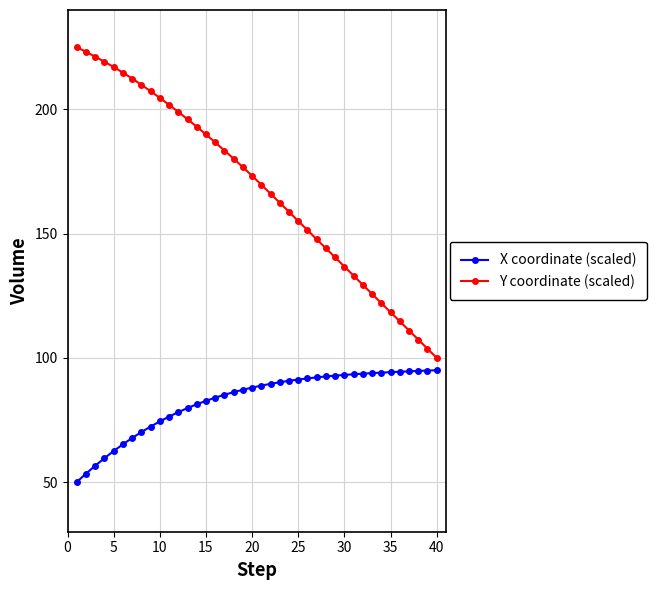

Which series has the largest range (max minus min)?

Y coordinate (scaled)